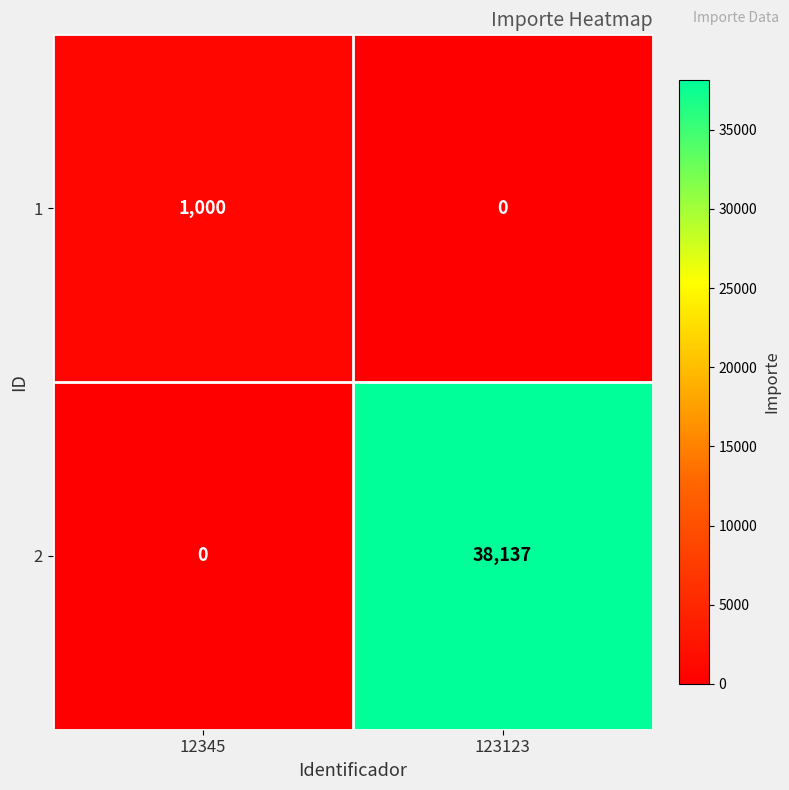

Reading left to right, list all the values displayed in this chart.

1: 12345=1000	123123=0
2: 12345=0	123123=38137